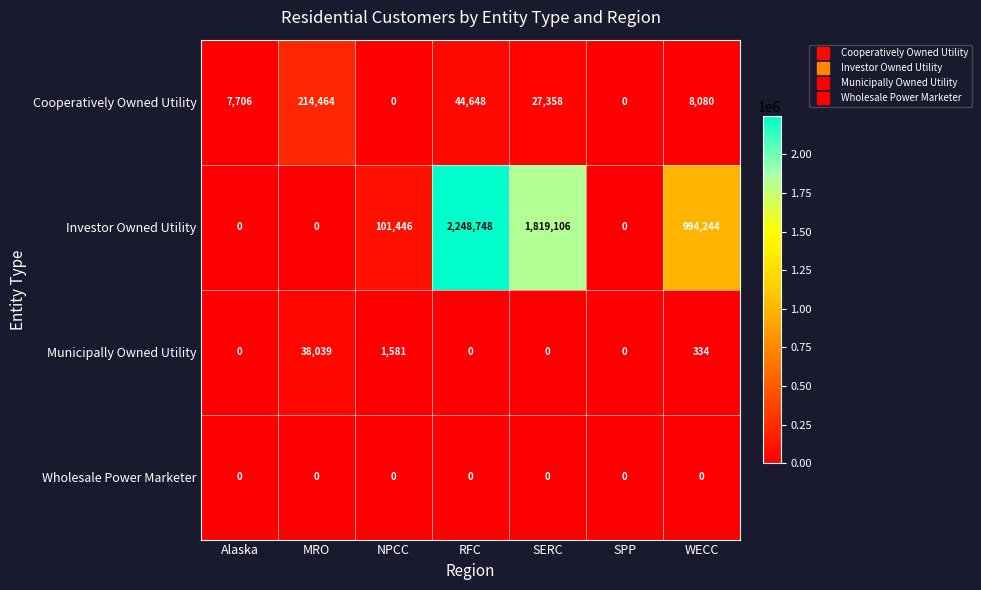

What is the greatest value displayed?

2248748